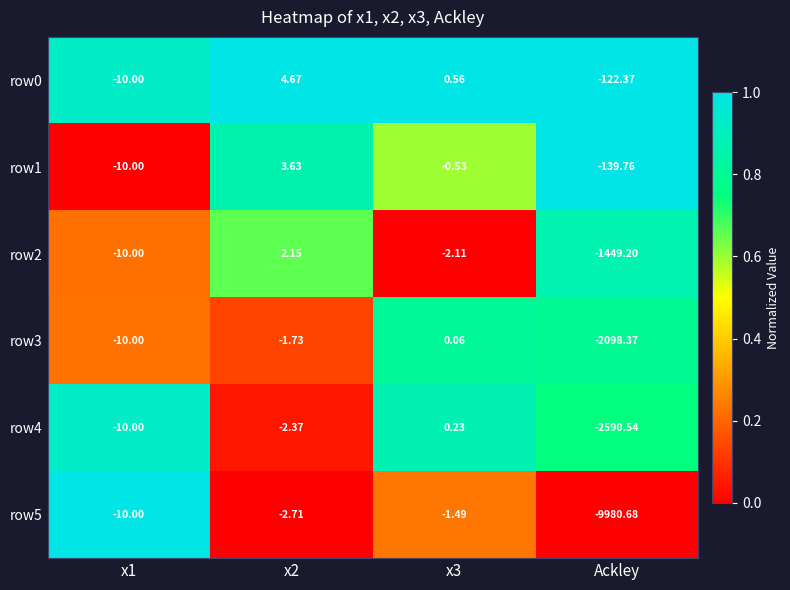

Is the value of row1 at x1 greater than the value of row4 at x2?

No